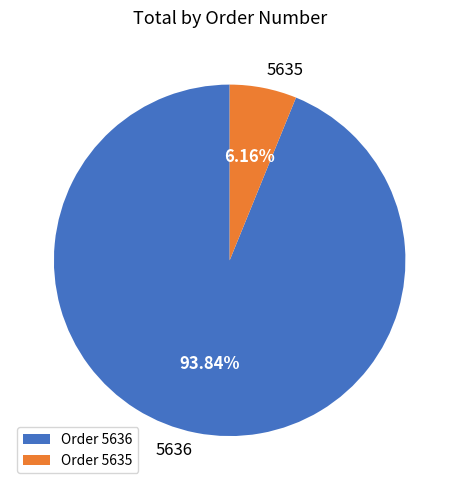

Combined, what portion of the pie is 5636 and 5635?

100.0%